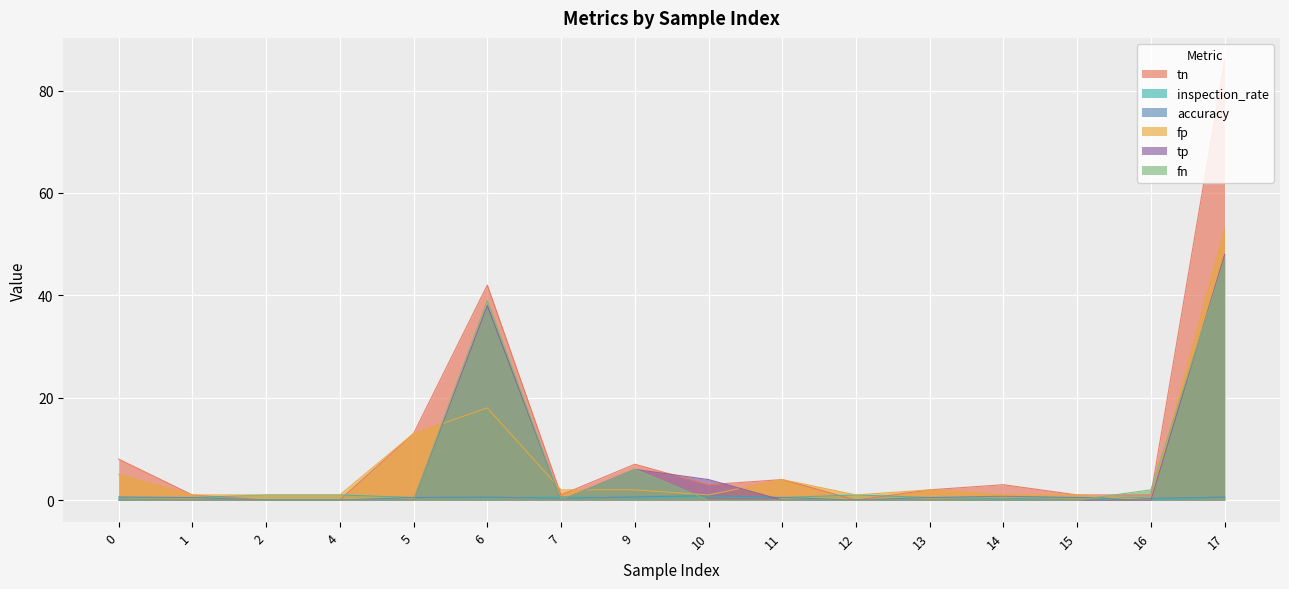

Which series has the widest spread of values?

tn